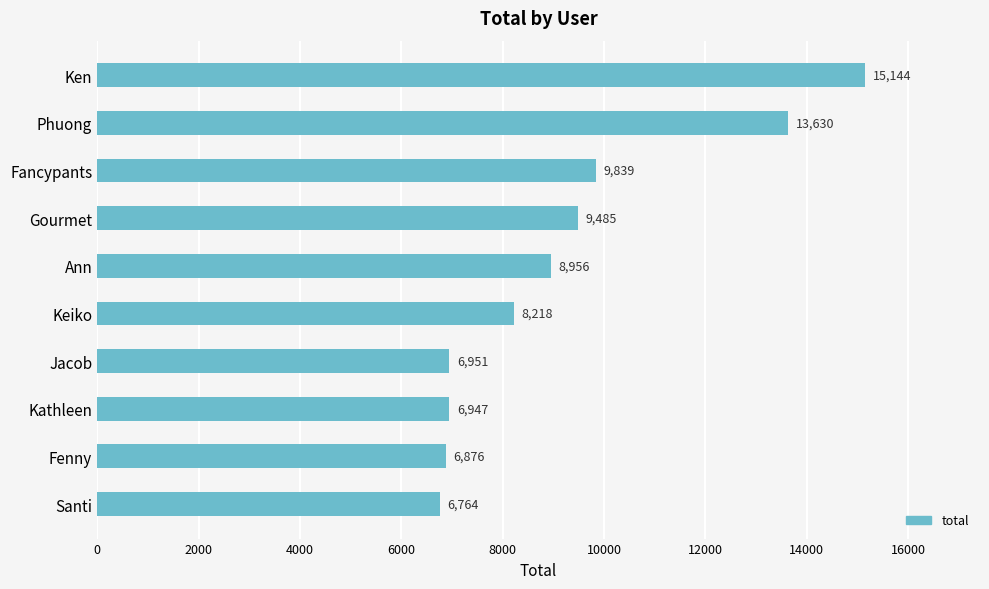

Which category has the lowest value across all series?

Santi